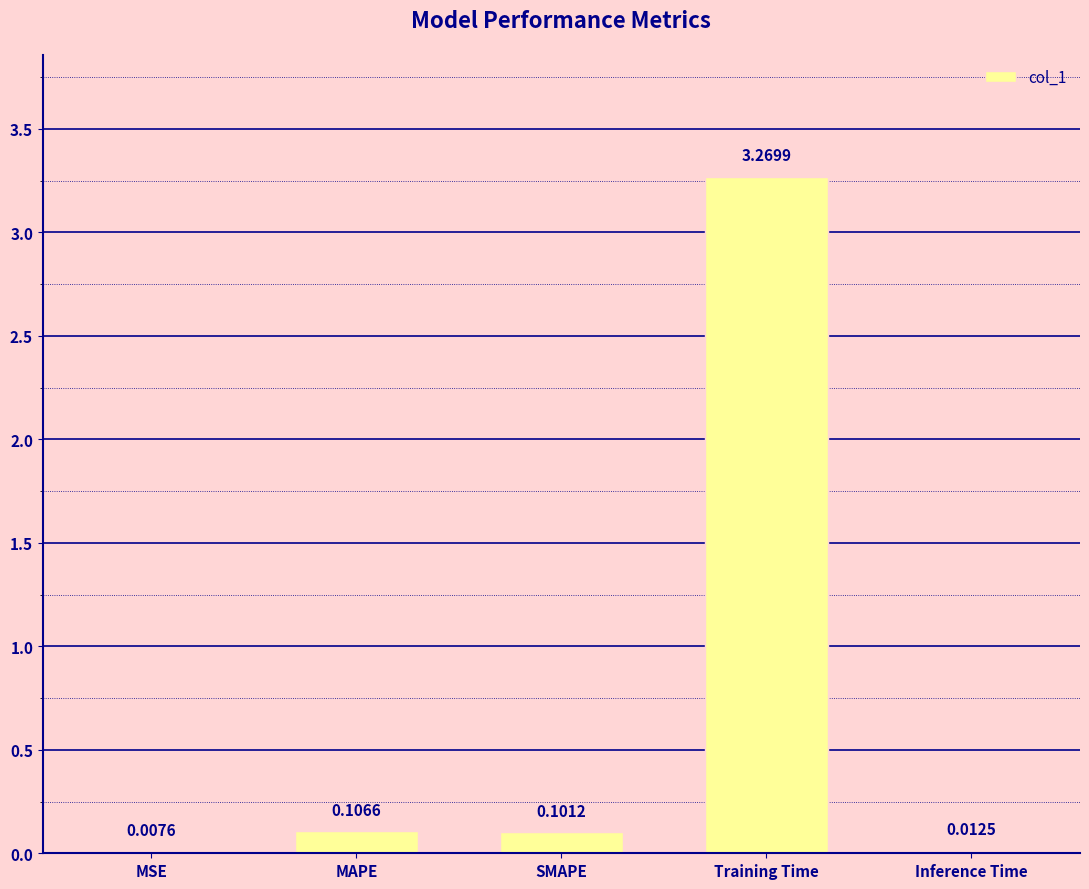

Between SMAPE and Inference Time, which is larger?

SMAPE